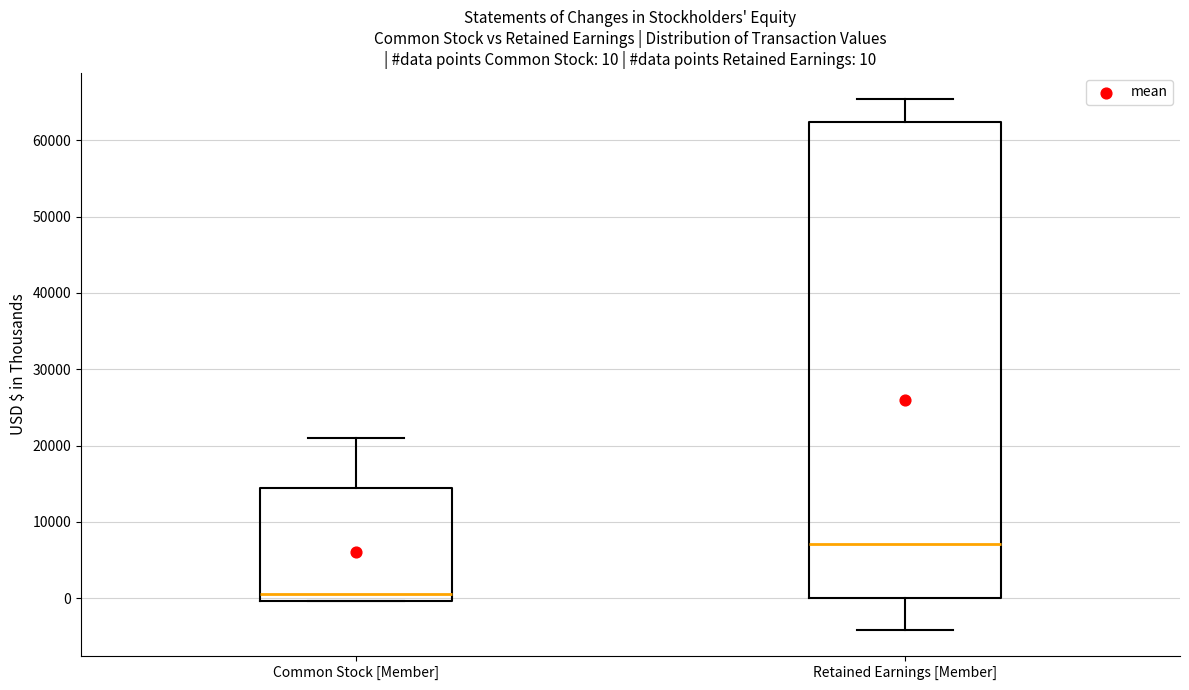

Which box's median line is the lowest?

Common Stock [Member]